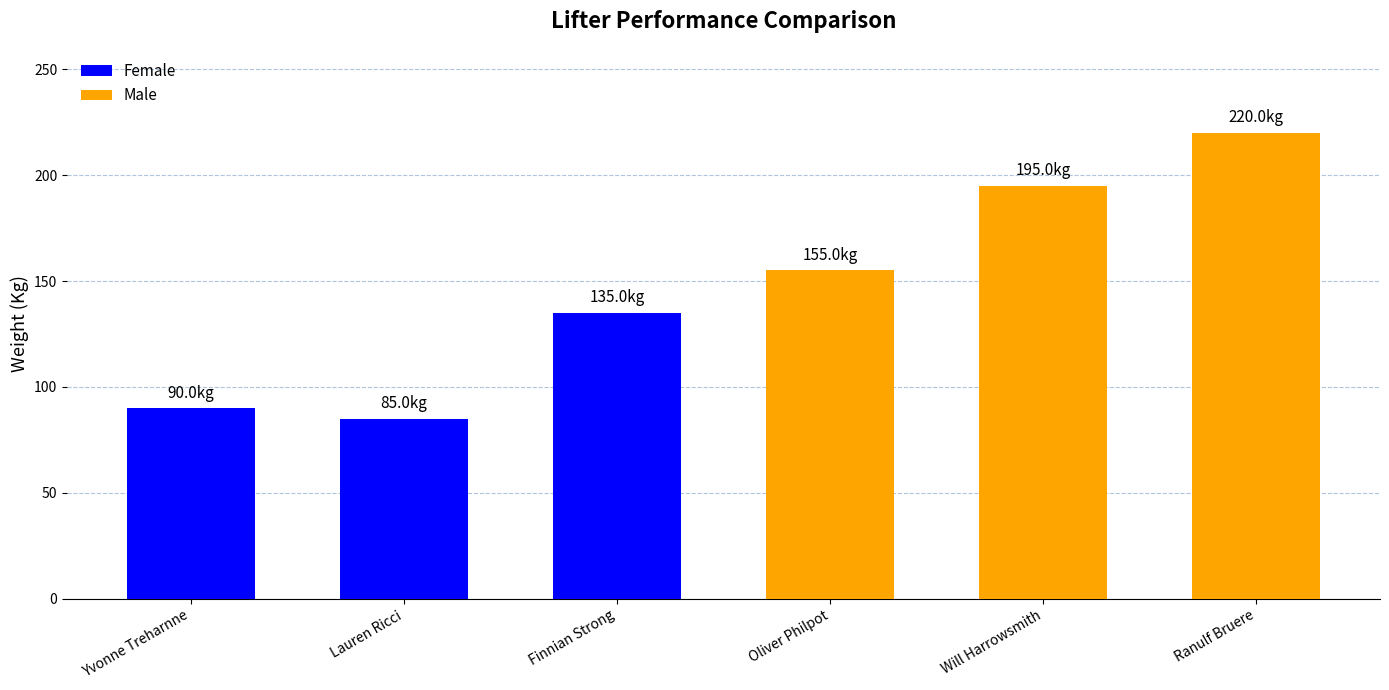

How many data points are less than 155?

3